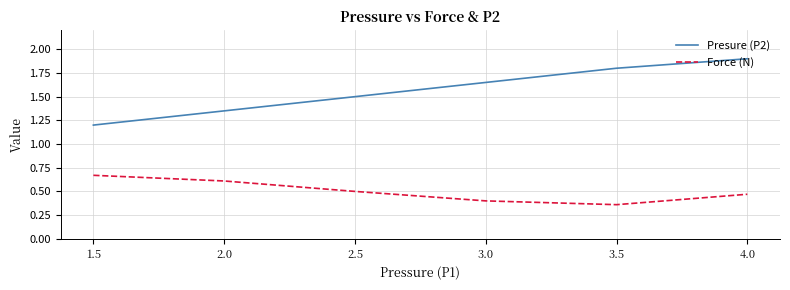

True or false: Presure (P2) and Force (N) intersect in this chart.

False